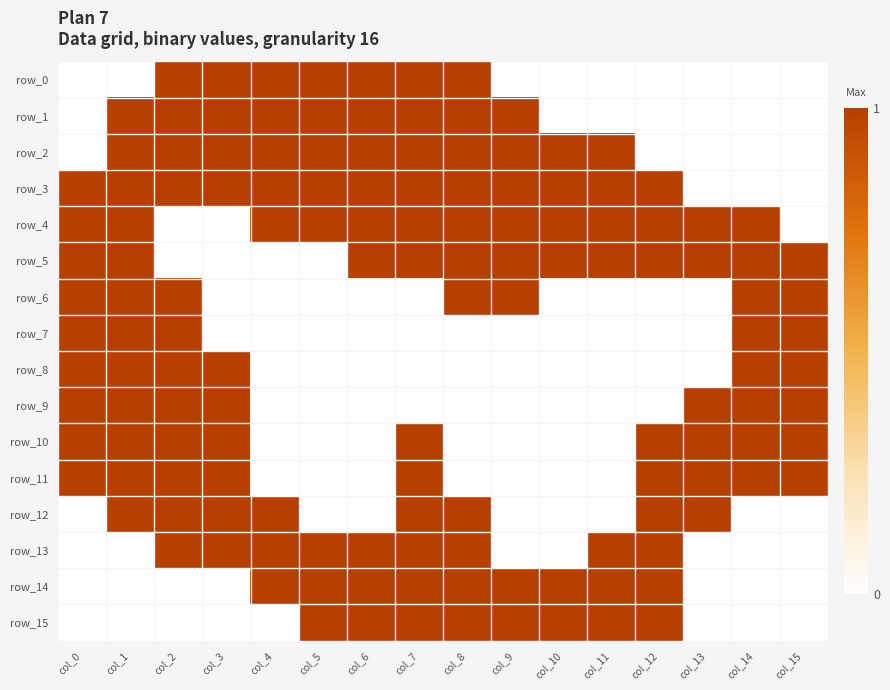

The row_9 series shows 0 at col_5. True or false?

True